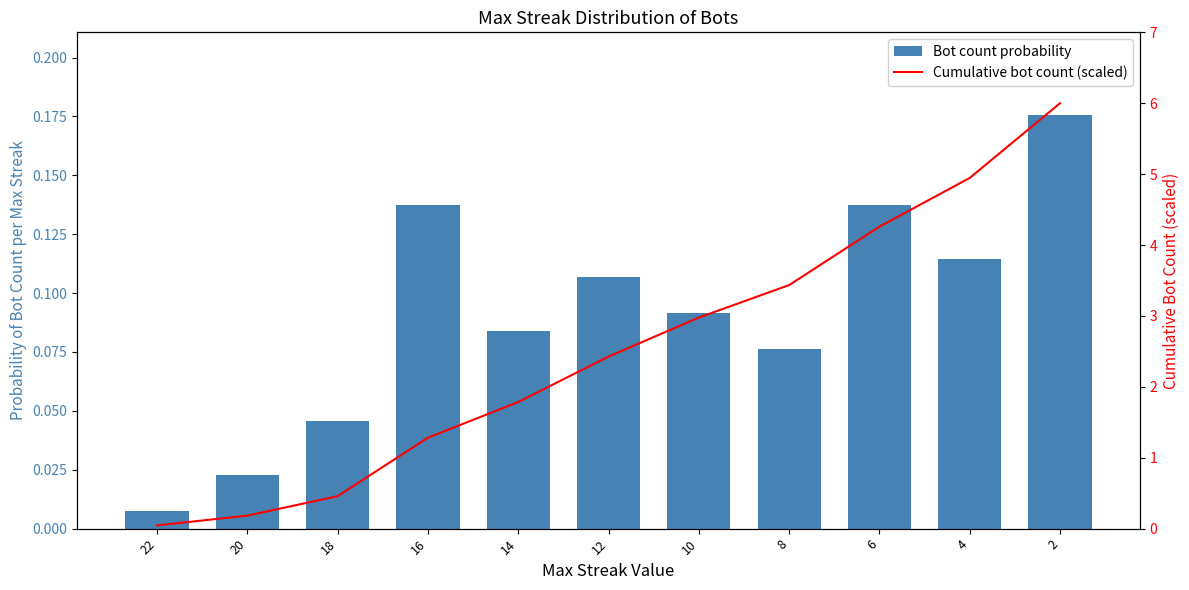

Reading left to right, what are all the values shown in this chart?

Bot count probability: 22=0.0	20=0.0	18=0.0	16=0.1	14=0.1	12=0.1	10=0.1	8=0.1	6=0.1	4=0.1	2=0.2
Cumulative bot count (scaled): 22=0.0	20=0.2	18=0.5	16=1.3	14=1.8	12=2.4	10=3.0	8=3.4	6=4.3	4=4.9	2=6.0